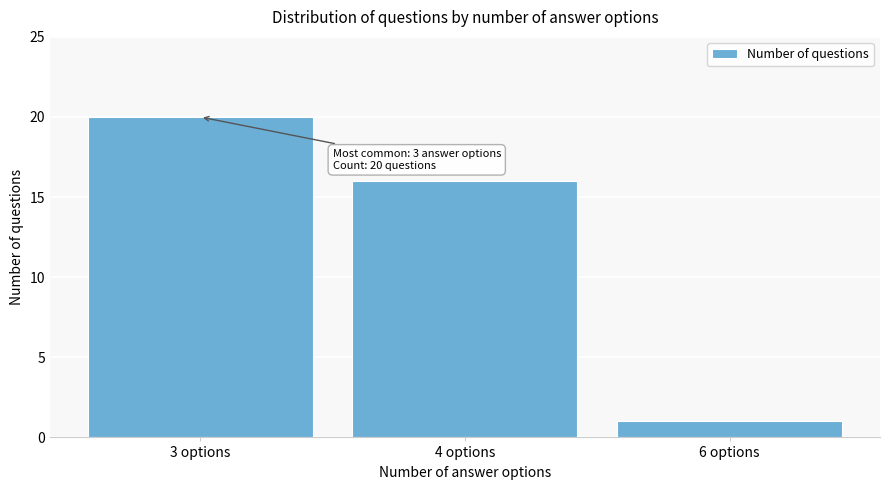

Reading left to right, list all the values displayed in this chart.

3 options=20	4 options=16	6 options=1